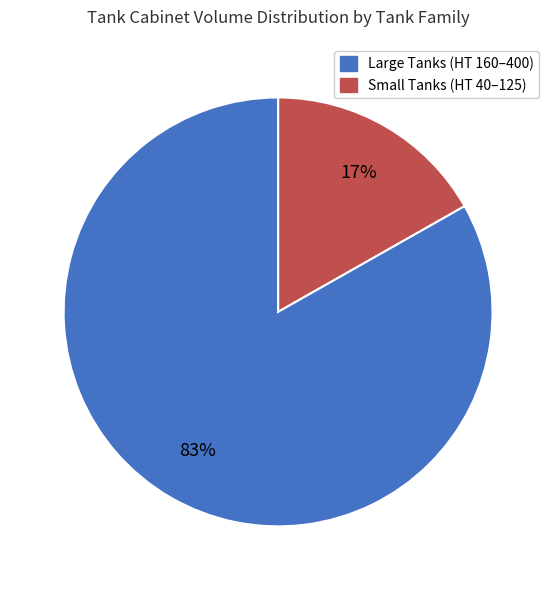

Is there a majority slice in this chart?

Yes